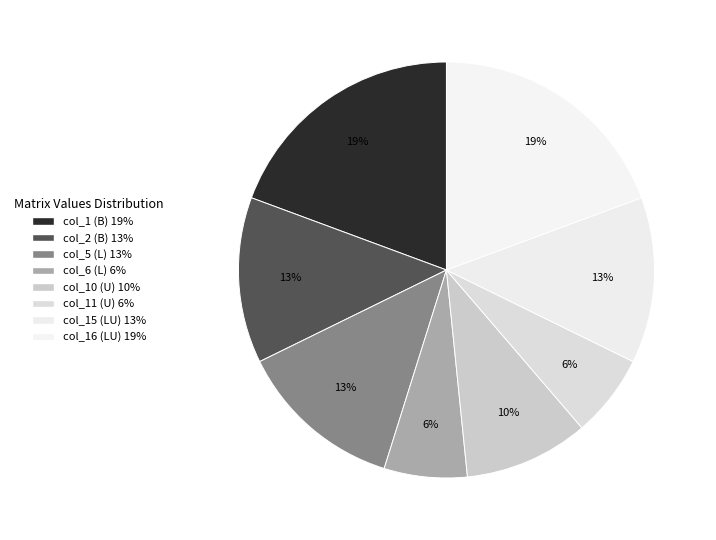

What portion of the pie excludes col_15 (LU)?

87.1%